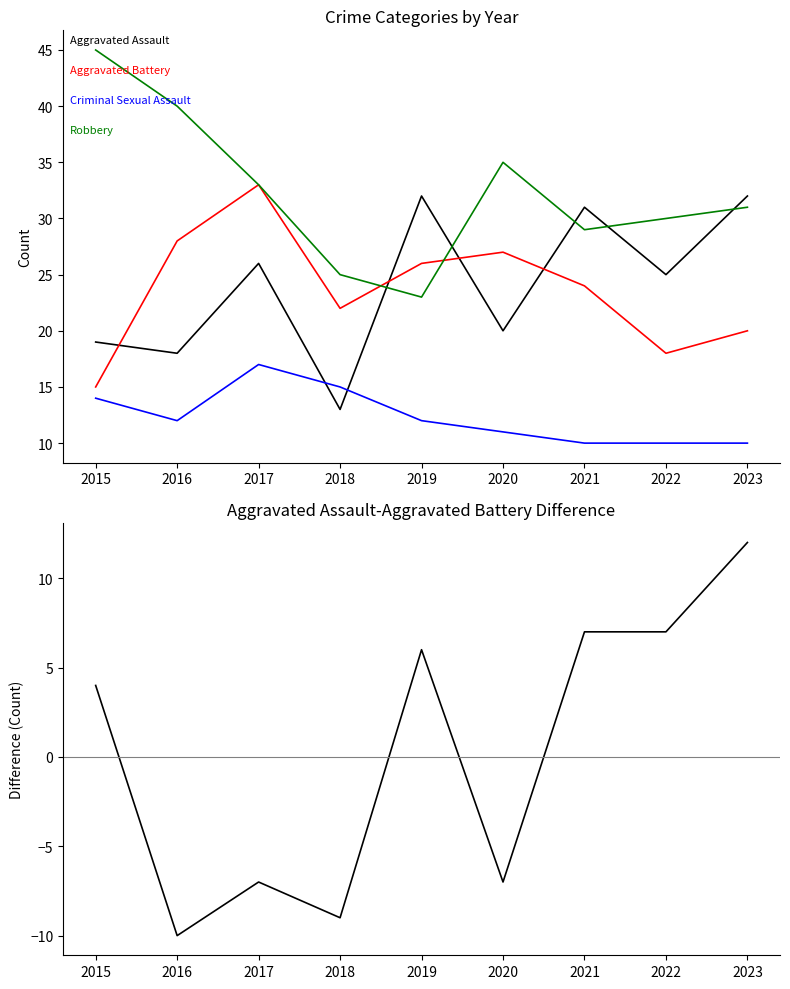

In Criminal Sexual Assault, how many points are higher than both neighbors (excluding endpoints)?

1